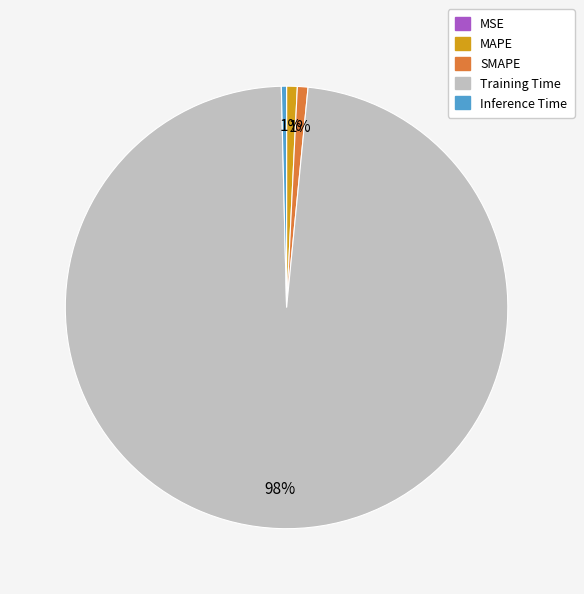

Is there any slice that represents more than half of the pie?

Yes